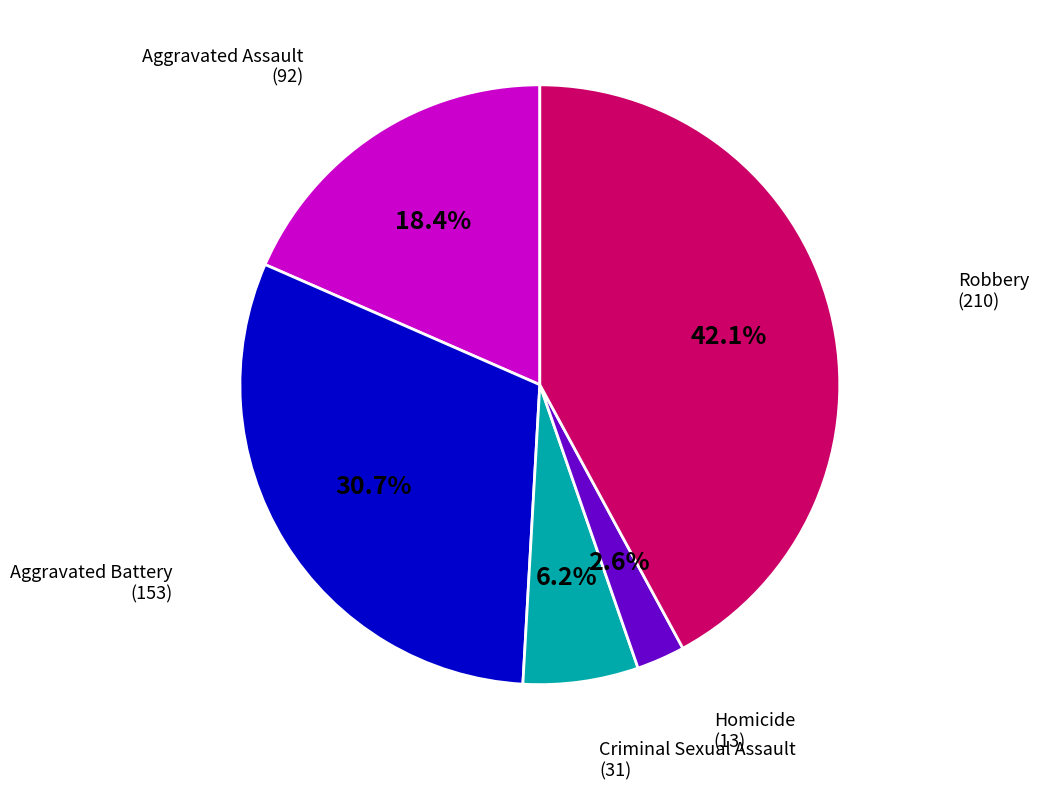

Is there any slice that represents more than half of the pie?

No